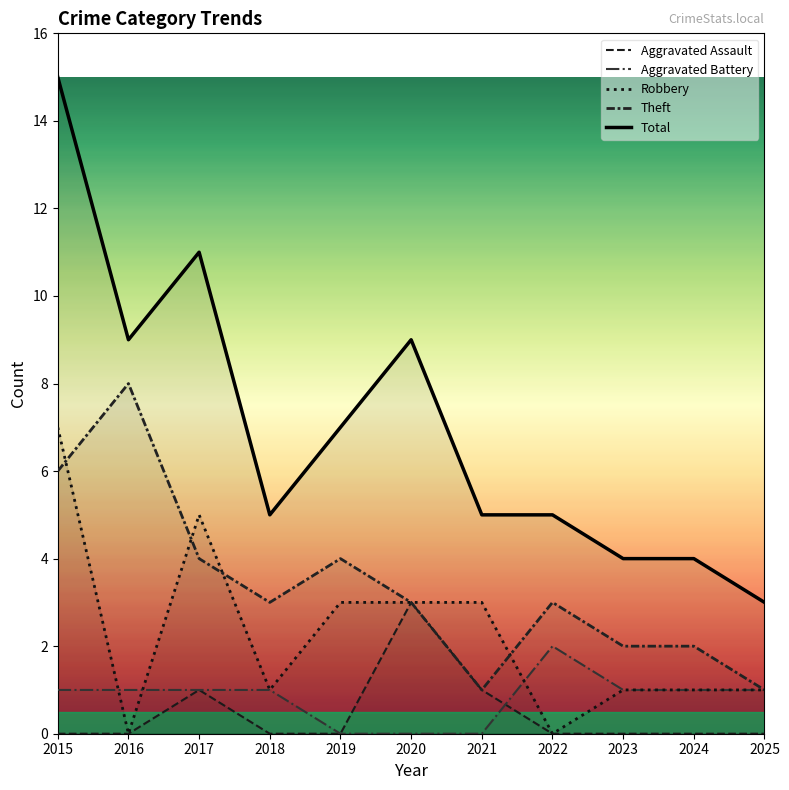

The value of Total at 2020 is 9. True or false?

True